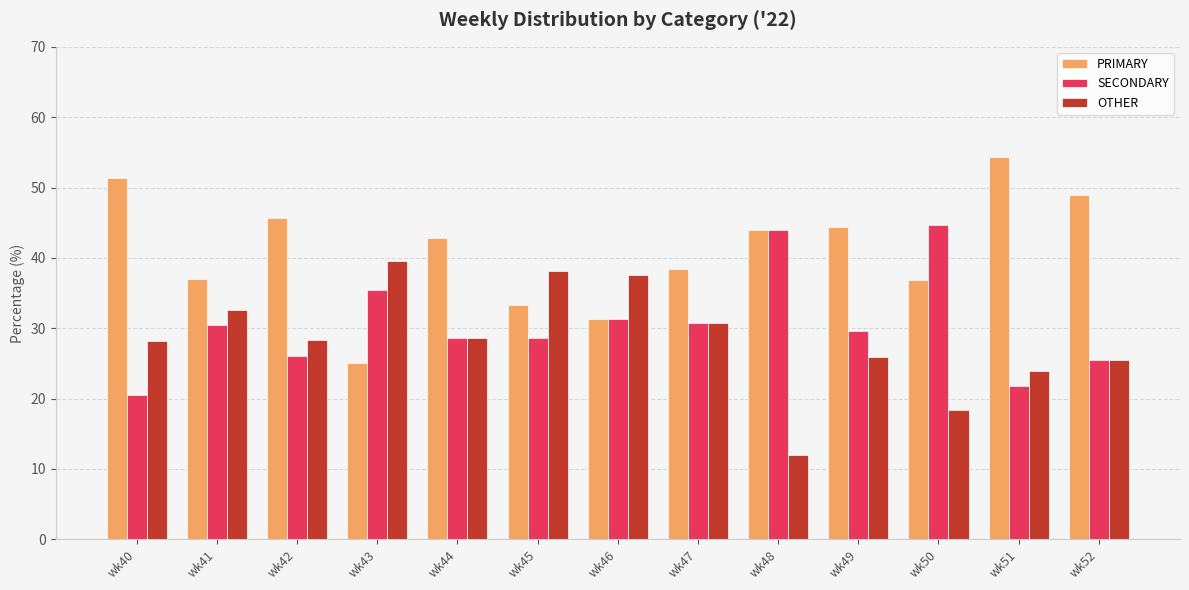

Is the value of PRIMARY at wk46 greater than the value of OTHER at wk46?

No